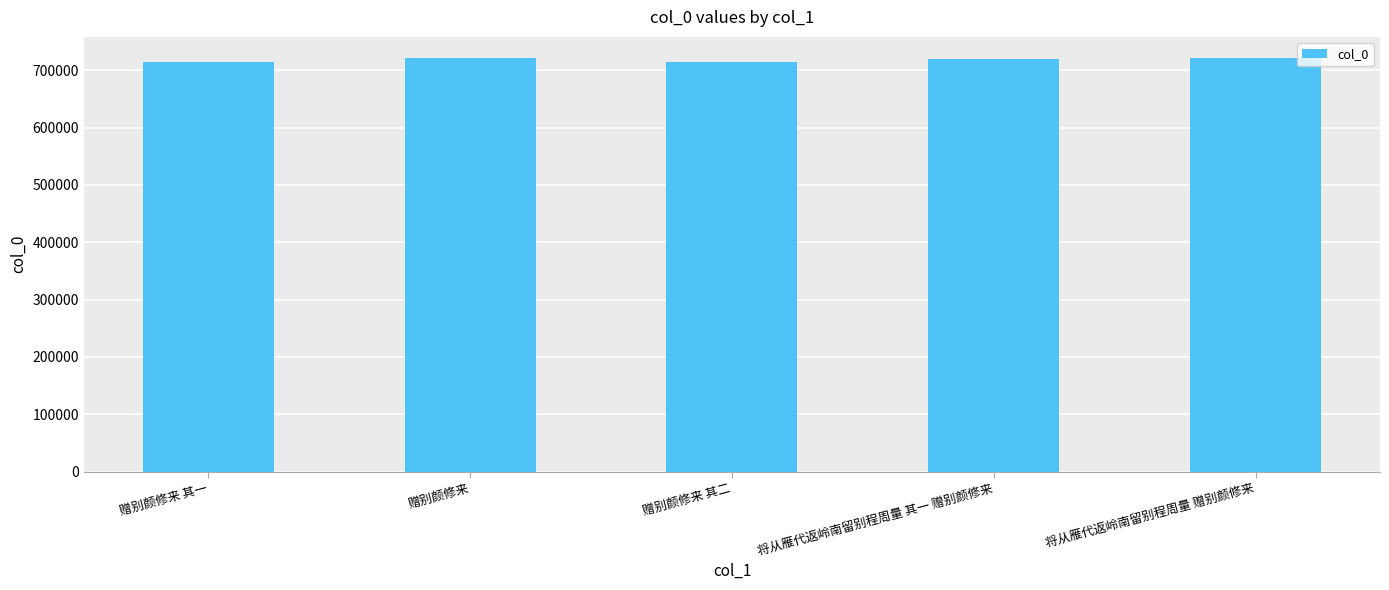

What is the minimum value shown in the chart?

714143